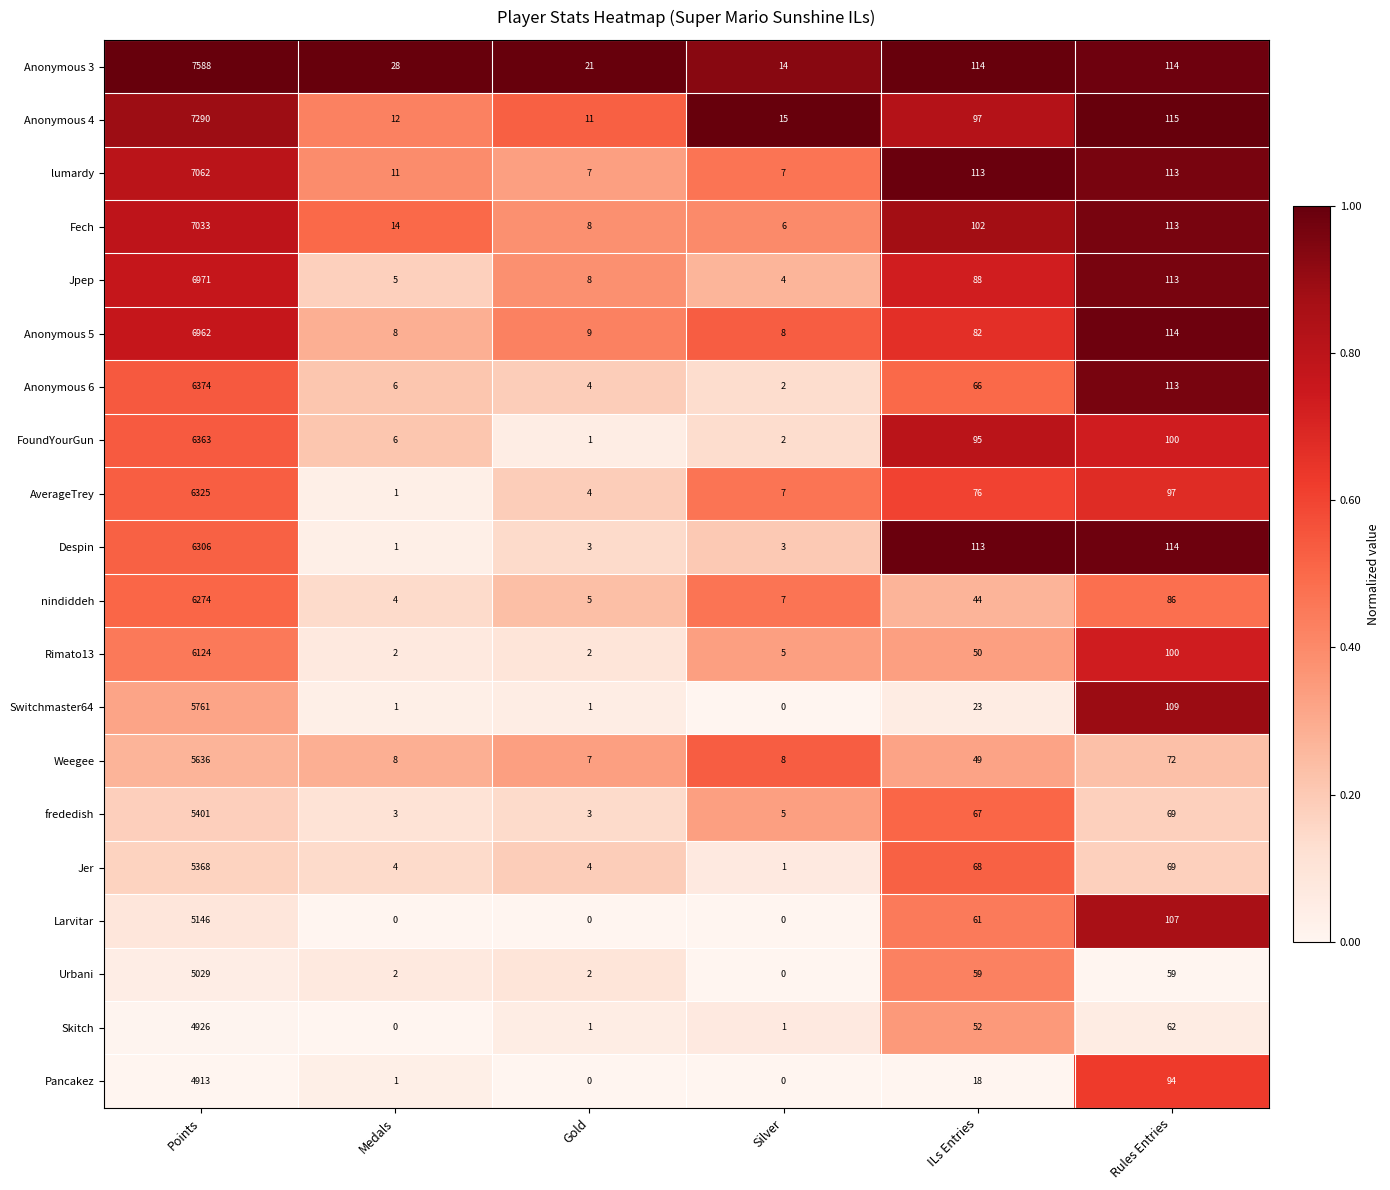

Which series has the largest range (max minus min)?

Anonymous 3